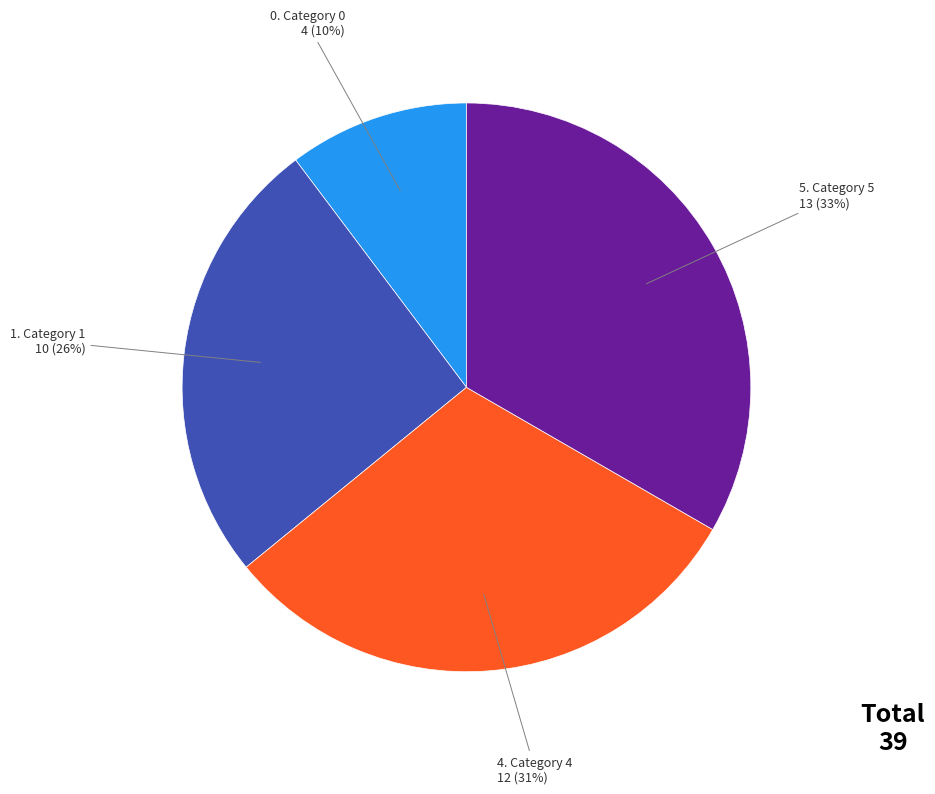

To the nearest percent, what is the average slice percentage?

25%